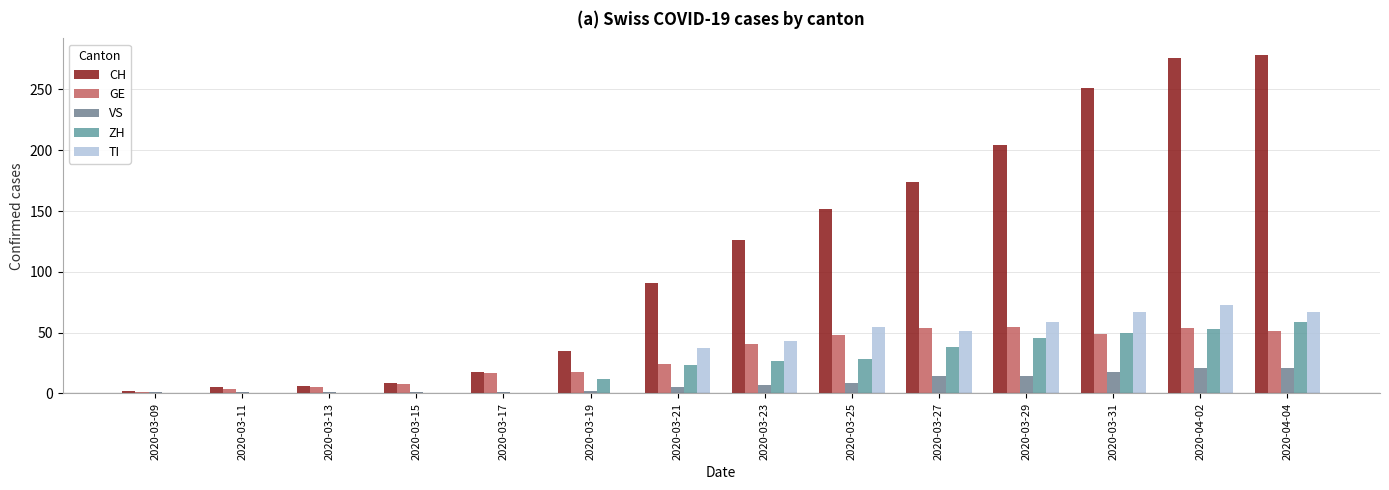

What is the greatest value displayed?

278